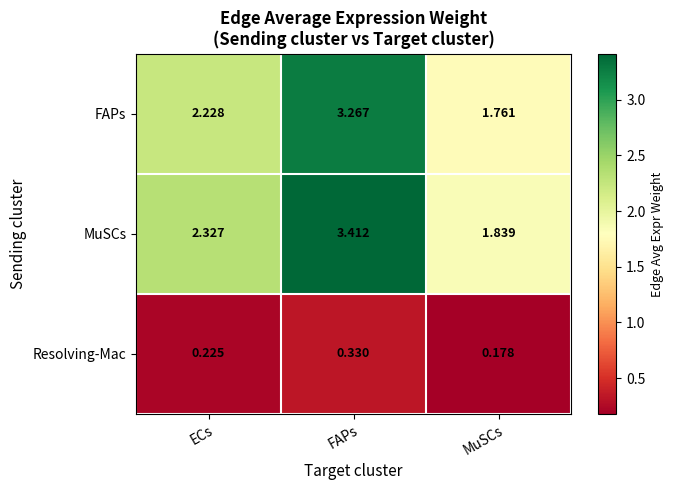

Which category has the highest value across all series?

FAPs